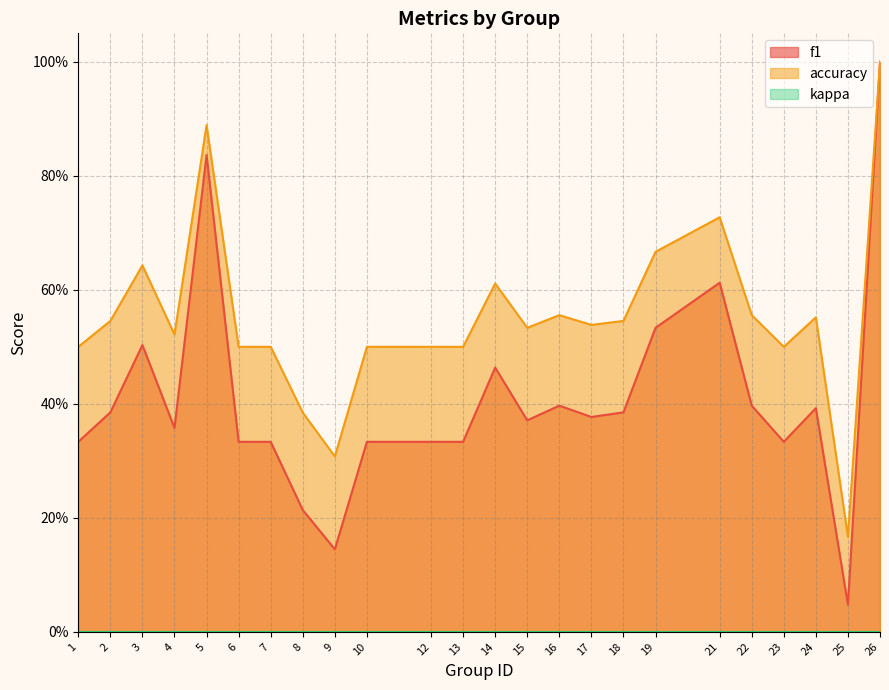

Does the chart have visible grid lines?

Yes